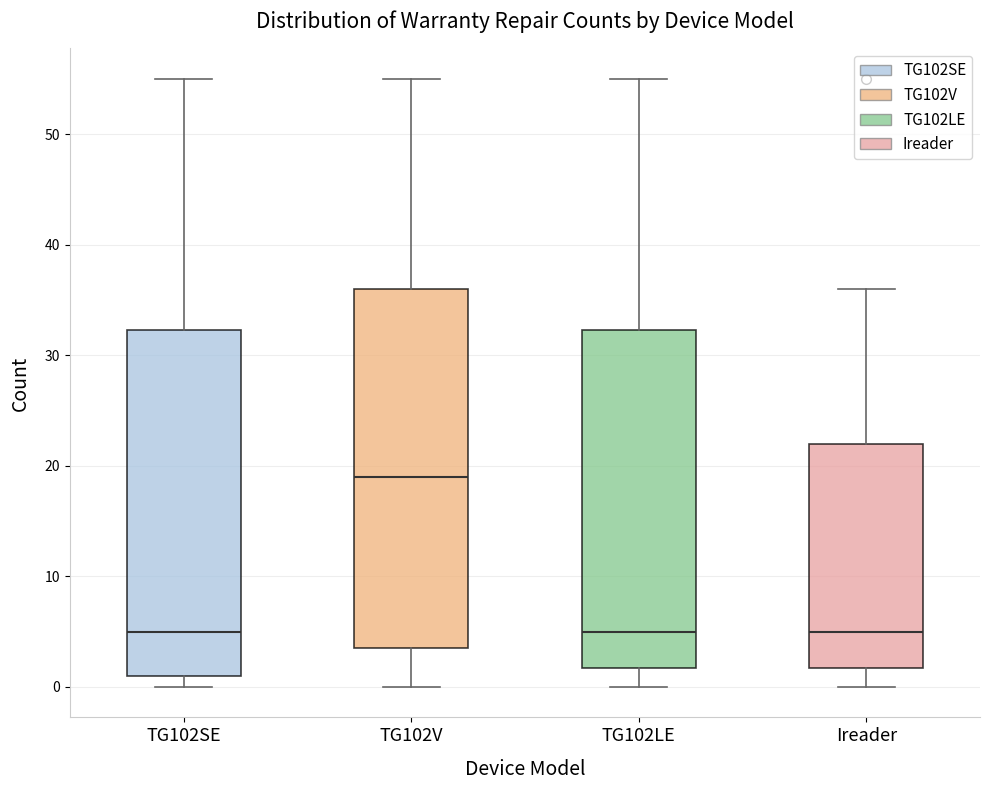

Reading left to right, transcribe this box plot: for each box, give where its median line is, the range the box spans, and where its two whiskers end, as read against the y-axis. The values are not printed on the chart, so give them approximately, as read against the axis.

TG102SE: median 5, box 1 to 32, whiskers 0 to 55
TG102V: median 19, box 4 to 36, whiskers 0 to 55
TG102LE: median 5, box 2 to 32, whiskers 0 to 55
Ireader: median 5, box 2 to 22, whiskers 0 to 36